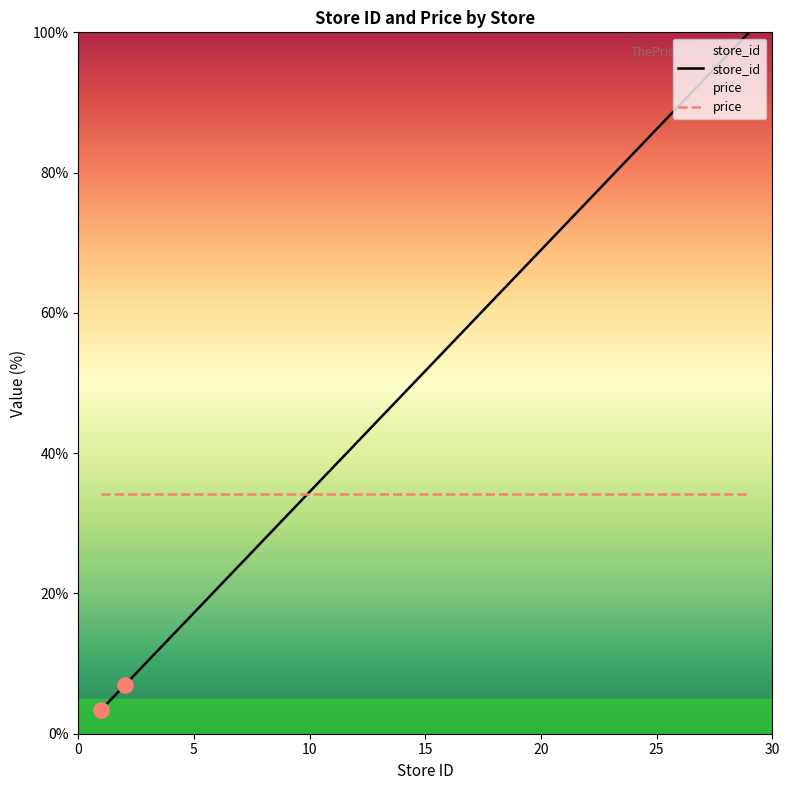

Which has a higher value, 5 or 16?

16